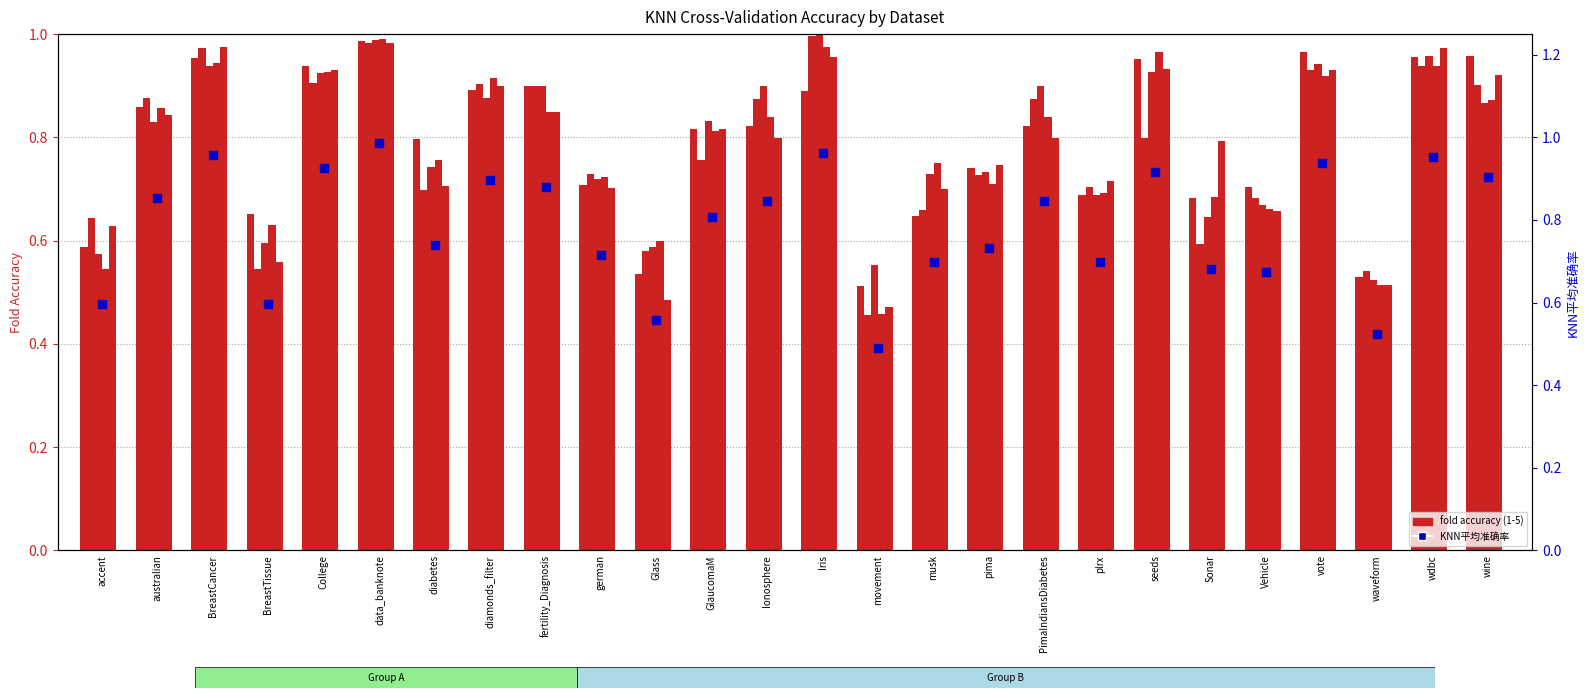

At how many categories does at least one series exceed 0?

26